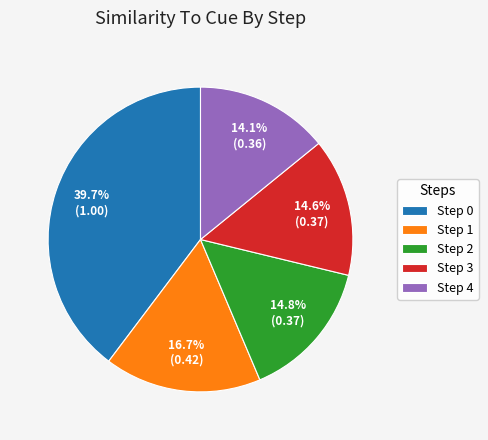

Does Step 2 account for over 50% of the chart?

No